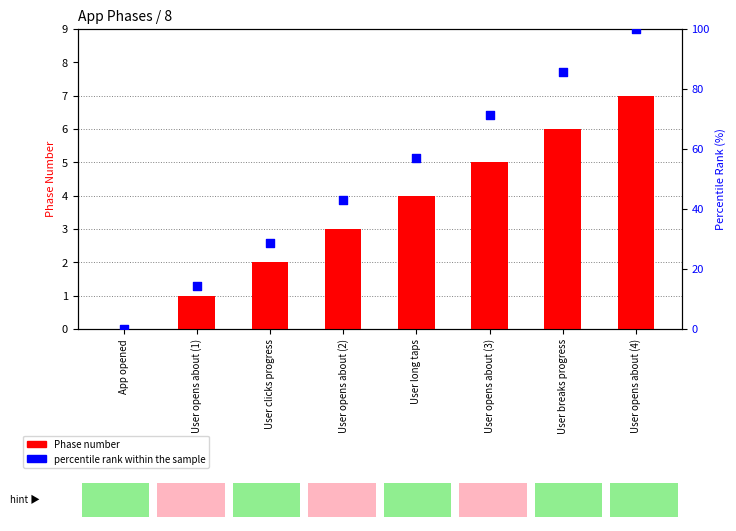

At which category is the sum across all series the highest?

User opens about (4)